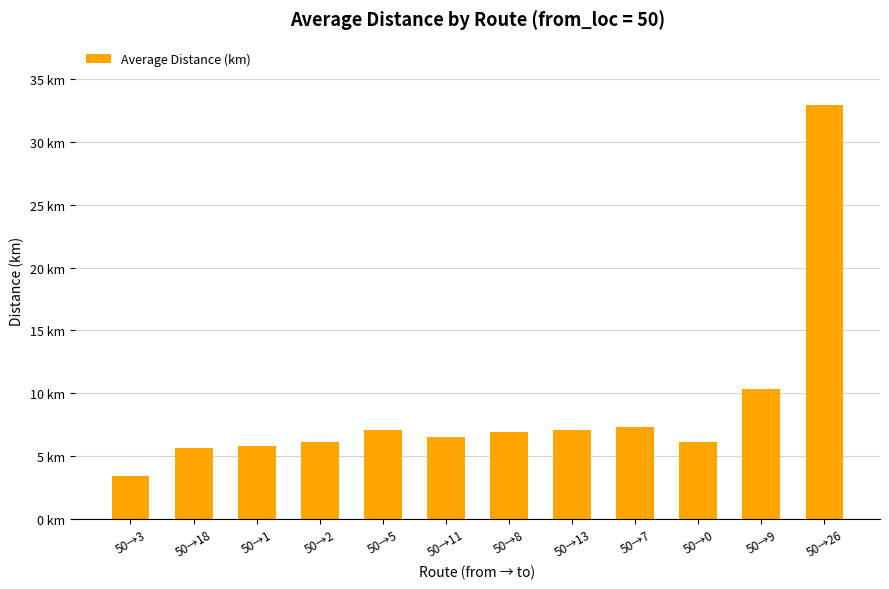

What is the value of the 11th bar from the left?

10.4